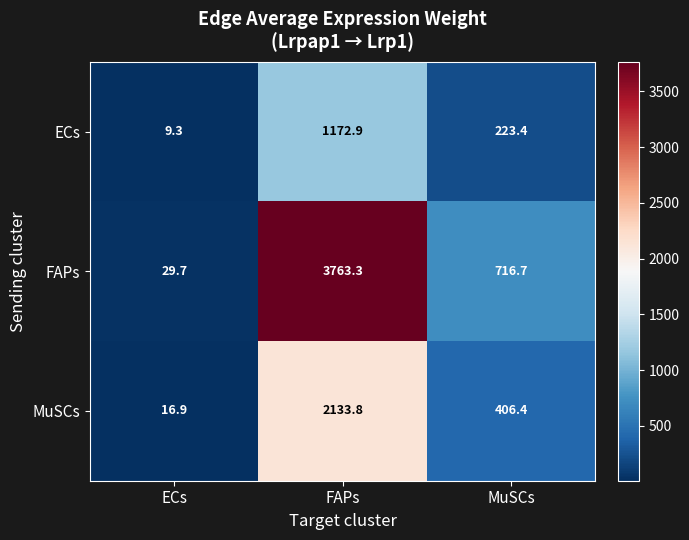

Reading left to right, transcribe all the data shown in this chart.

ECs: ECs=9.3	FAPs=1172.9	MuSCs=223.4
FAPs: ECs=29.7	FAPs=3763.3	MuSCs=716.7
MuSCs: ECs=16.9	FAPs=2133.8	MuSCs=406.4